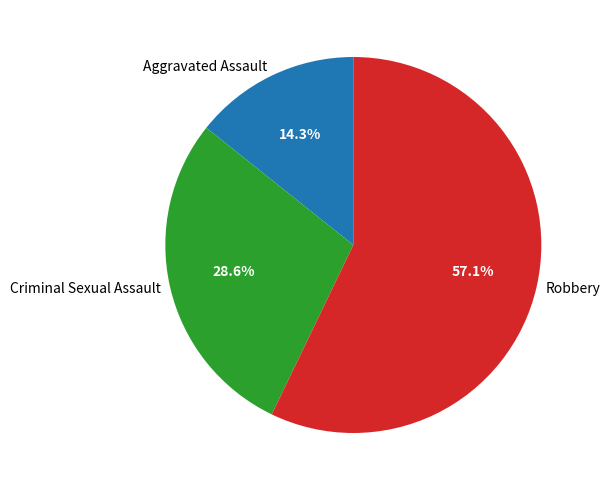

How many slices are in this pie chart?

3